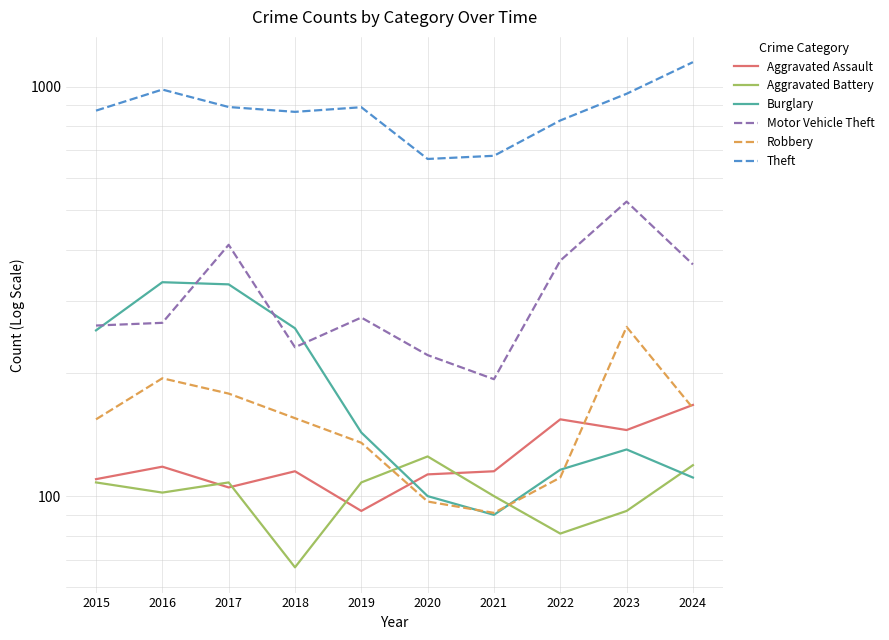

Which series has the largest total across all categories?

Theft